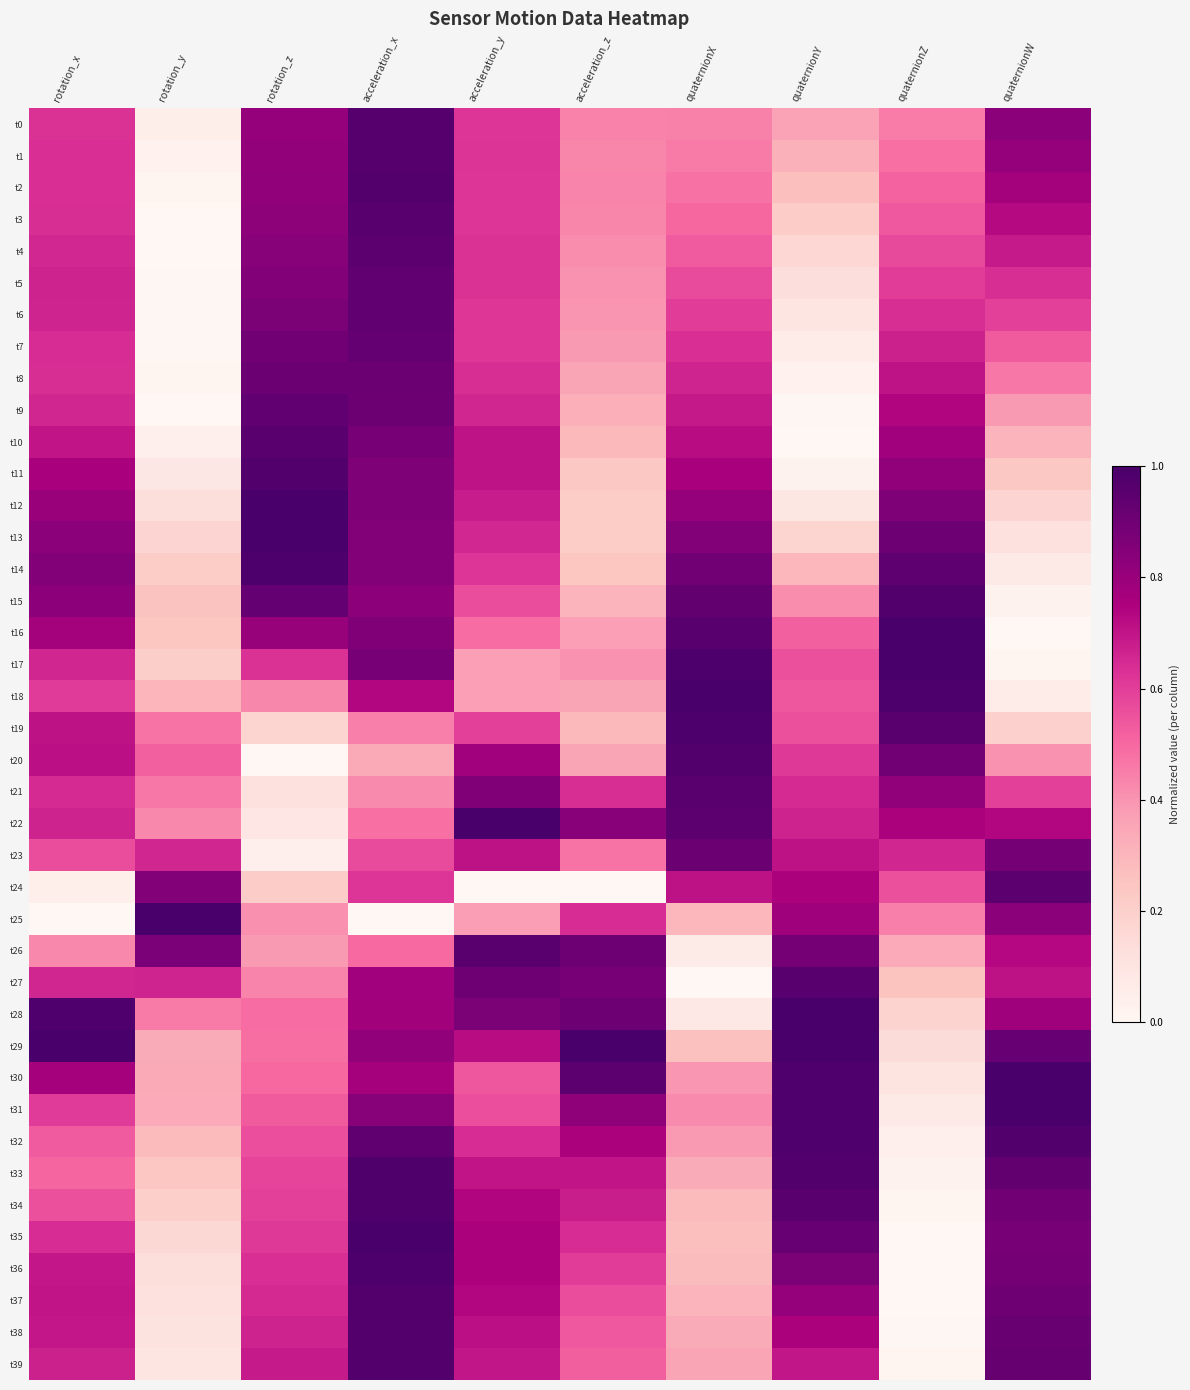

Which series has the largest range (max minus min)?

t25